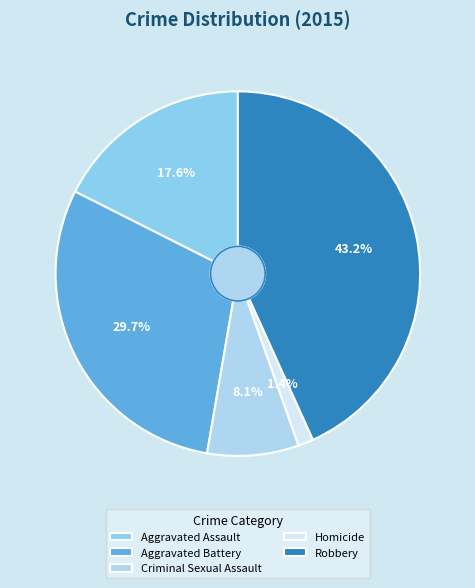

What is the smallest slice in the pie chart?

Homicide